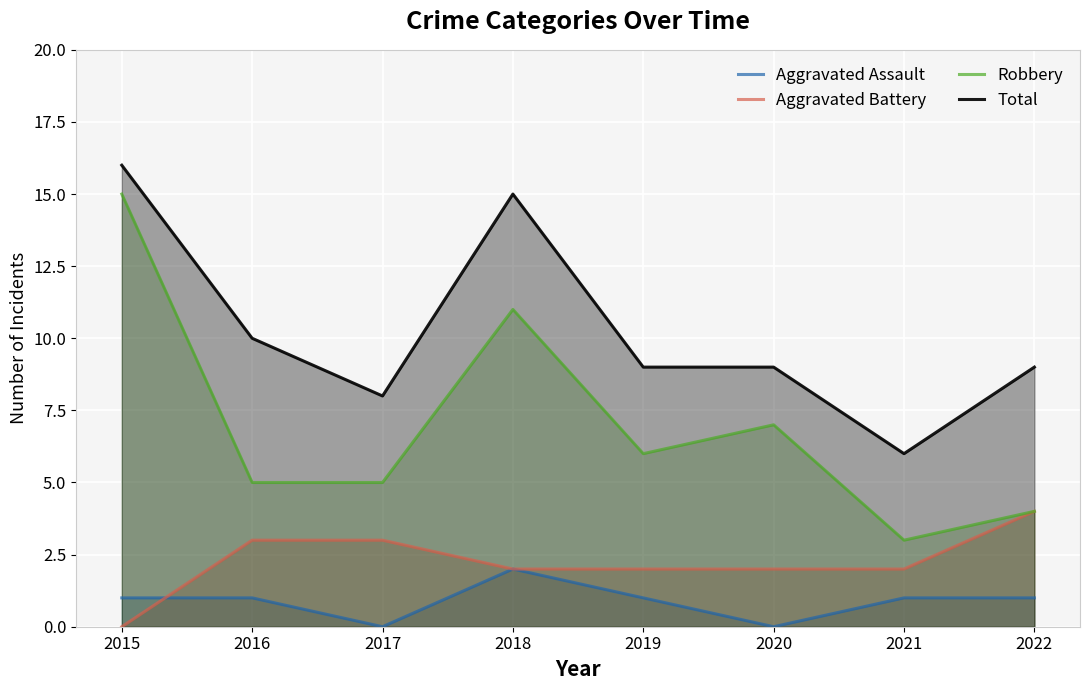

List the series in order of their peak value, lowest first.

Aggravated Assault, Aggravated Battery, Robbery, Total